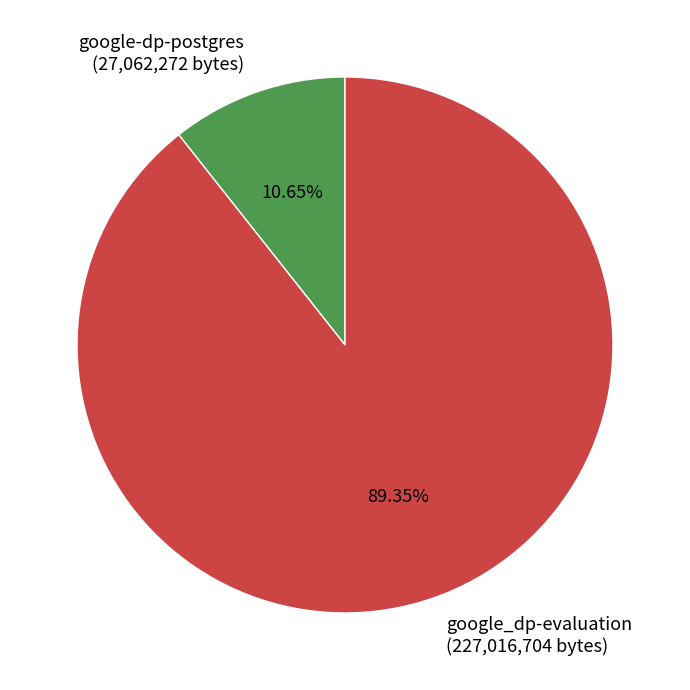

Between google_dp-evaluation (227,016,704 bytes) and google-dp-postgres (27,062,272 bytes), which is larger?

google_dp-evaluation (227,016,704 bytes)